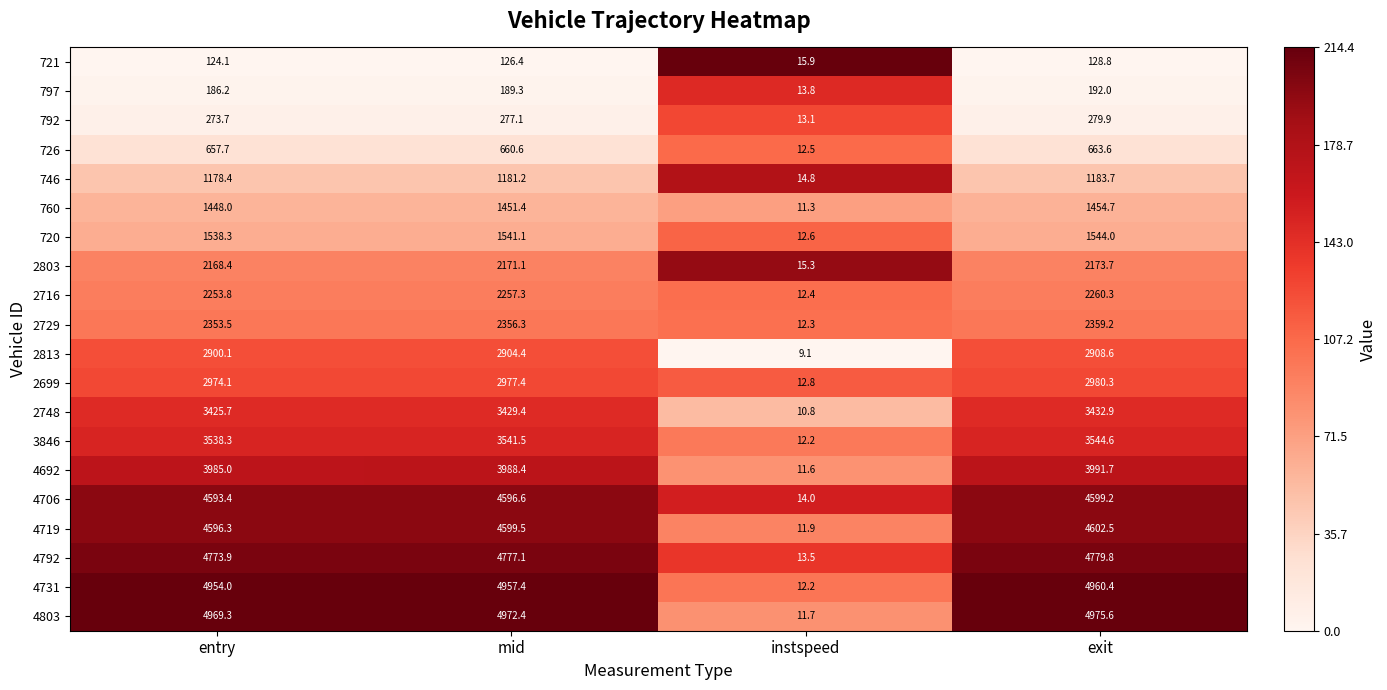

At mid, list the series in order from largest to smallest.

4803, 4731, 4792, 4719, 4706, 4692, 3846, 2748, 2699, 2813, 2729, 2716, 2803, 720, 760, 746, 726, 792, 797, 721